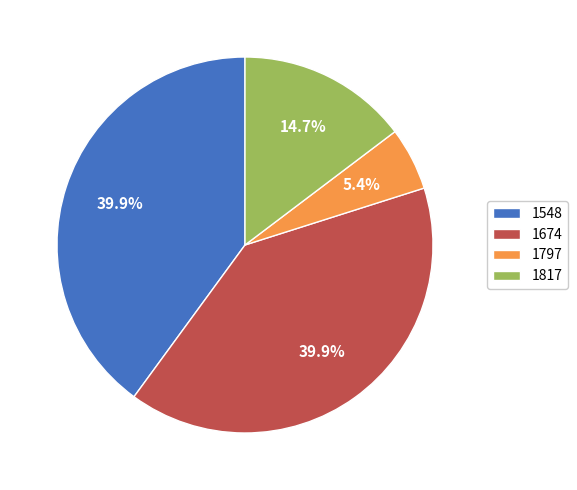

Between 1548 and 1797, which is larger?

1548